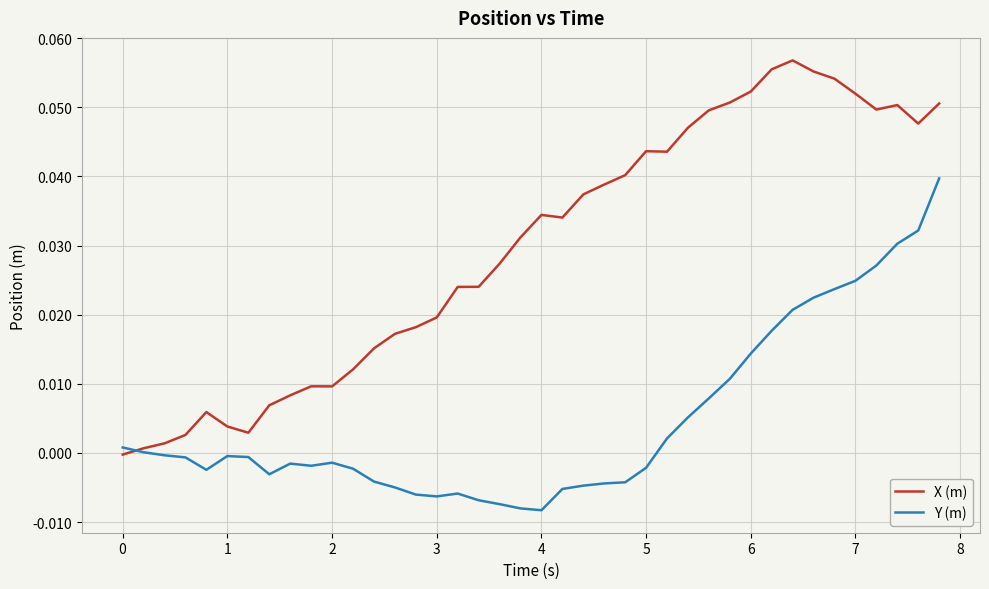

Which series has the widest spread of values?

X (m)